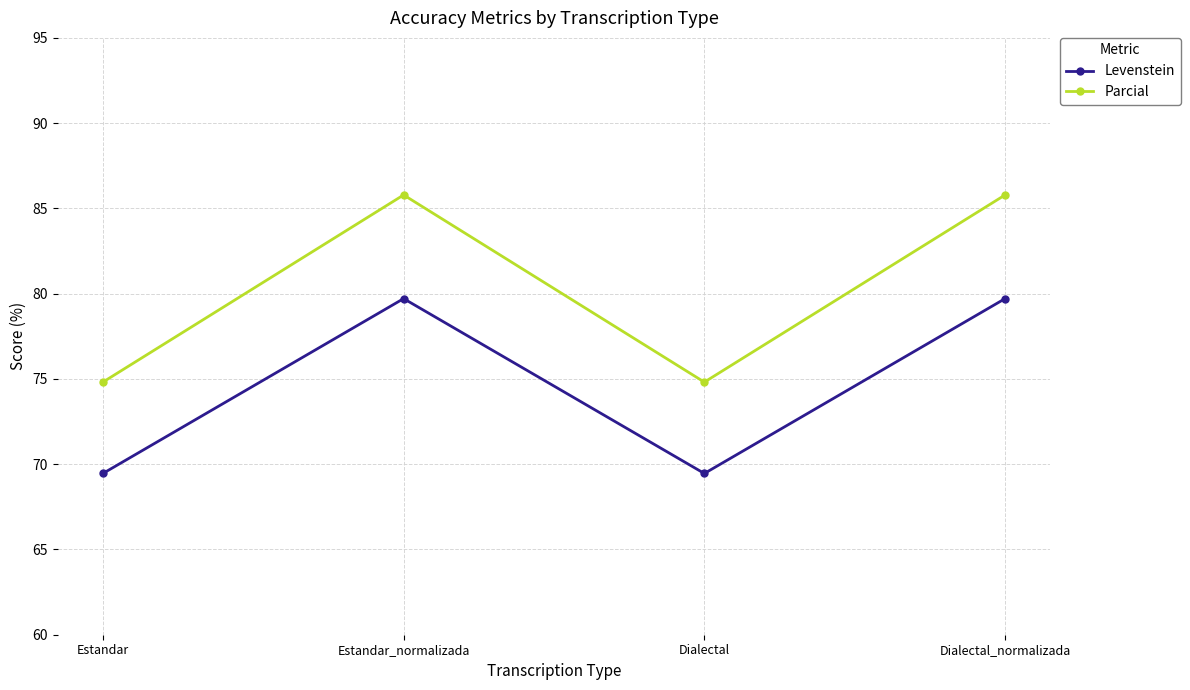

Between Estandar and Dialectal_normalizada, which series saw the biggest shift?

Parcial